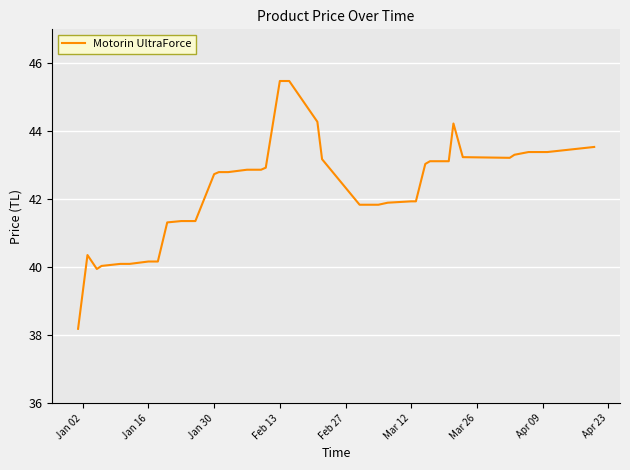

What is the greatest value displayed?

45.5